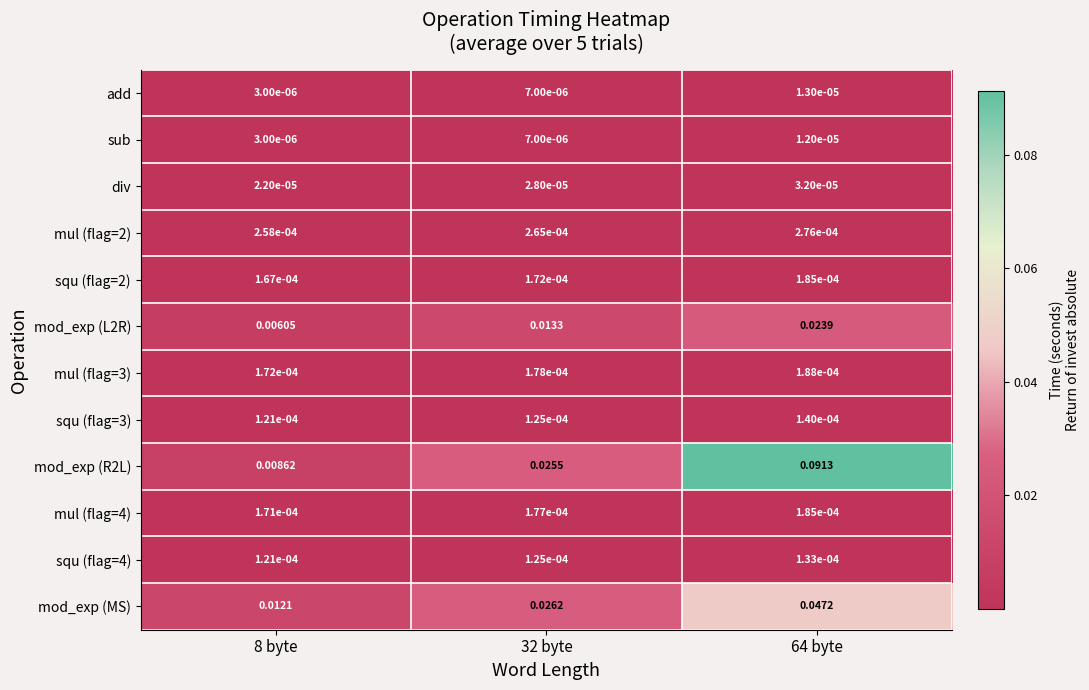

Reading right to left, list all the values displayed in this chart.

add: 64 byte=0.0	32 byte=0.0	8 byte=0.0
sub: 64 byte=0.0	32 byte=0.0	8 byte=0.0
div: 64 byte=0.0	32 byte=0.0	8 byte=0.0
mul (flag=2): 64 byte=0.0	32 byte=0.0	8 byte=0.0
squ (flag=2): 64 byte=0.0	32 byte=0.0	8 byte=0.0
mod_exp (L2R): 64 byte=0.0	32 byte=0.0	8 byte=0.0
mul (flag=3): 64 byte=0.0	32 byte=0.0	8 byte=0.0
squ (flag=3): 64 byte=0.0	32 byte=0.0	8 byte=0.0
mod_exp (R2L): 64 byte=0.1	32 byte=0.0	8 byte=0.0
mul (flag=4): 64 byte=0.0	32 byte=0.0	8 byte=0.0
squ (flag=4): 64 byte=0.0	32 byte=0.0	8 byte=0.0
mod_exp (MS): 64 byte=0.0	32 byte=0.0	8 byte=0.0